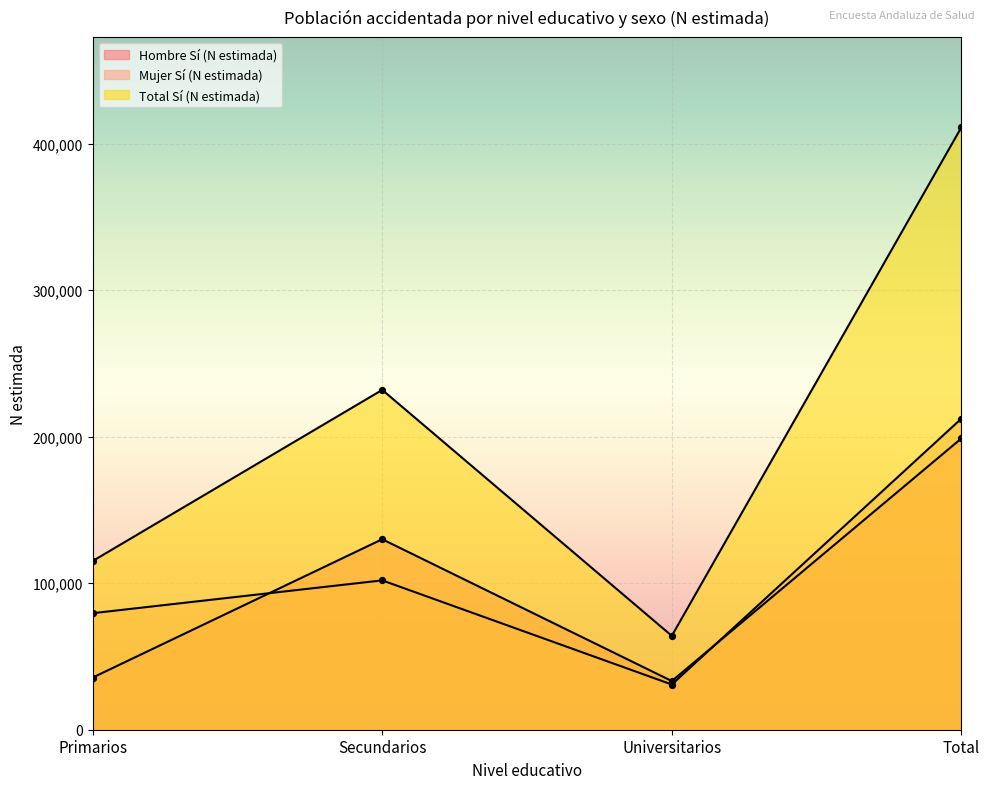

Which series reaches the minimum Y coordinate?

Mujer Sí (N estimada)